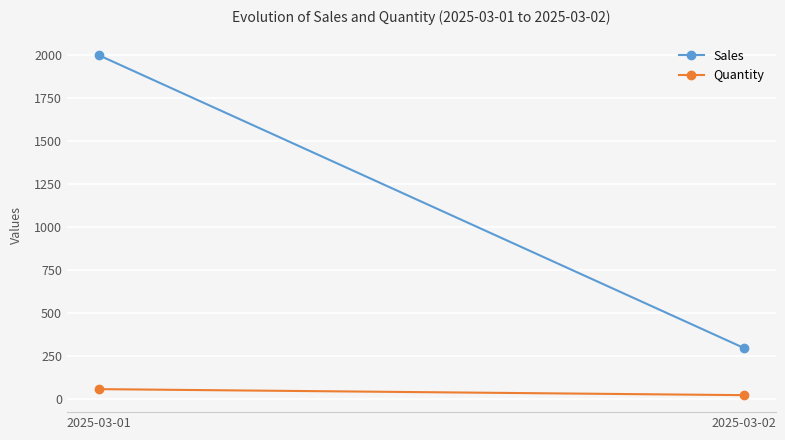

Reading right to left, extract all data points from this chart.

Sales: 300	2000
Quantity: 25	60